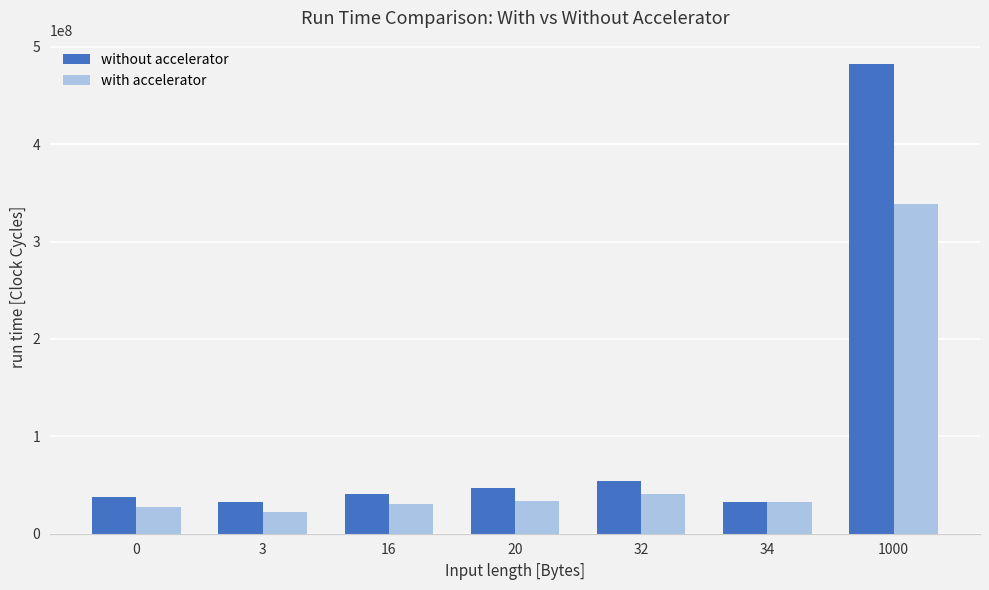

Is it true that without accelerator equals 54614437 at 32?

True